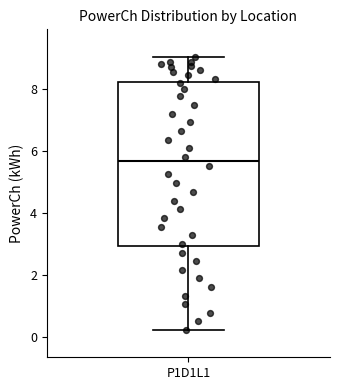

Transcribe this box plot: give where the median line is, the range the box spans, and where the two whiskers end, as read against the y-axis. The values are not printed on the chart, so give them approximately, as read against the axis.

median 5.6, box 3.0 to 8.2, whiskers 0.2 to 9.0